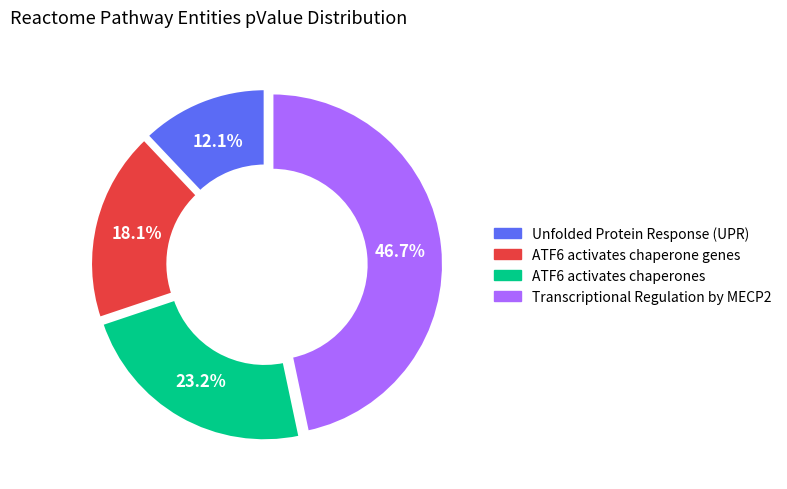

To the nearest percent, what is the average slice percentage?

25%